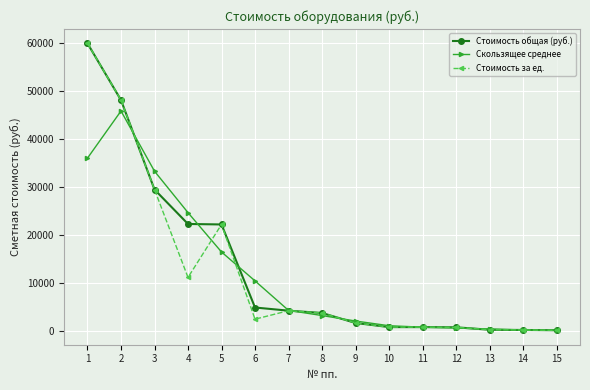

What is the spread (max minus min) of values at 8?

534.3